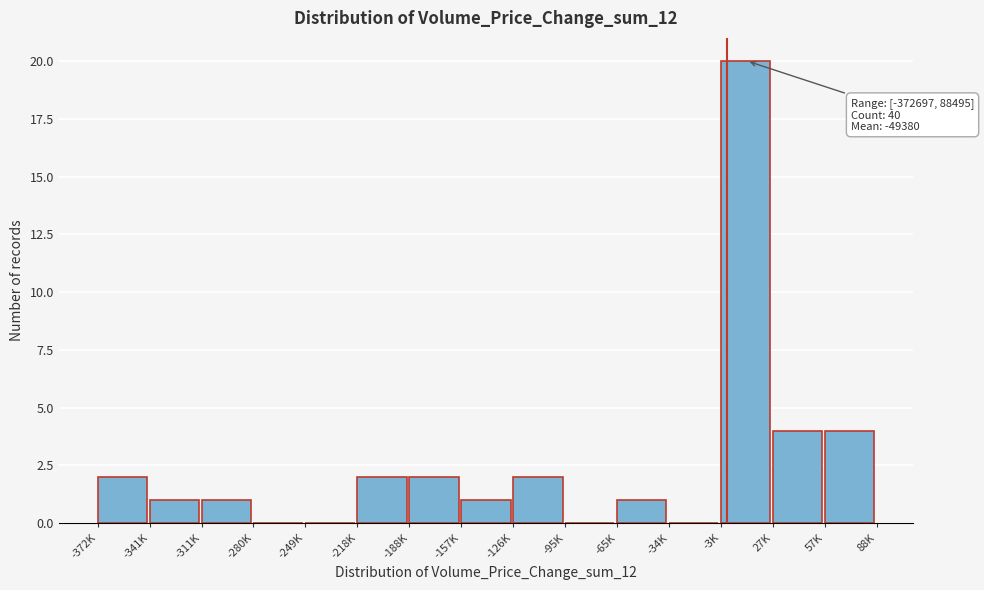

Reading right to left, transcribe all the data shown in this chart.

57K=4	27K=4	-3K=20	-34K=0	-65K=1	-95K=0	-126K=2	-157K=1	-188K=2	-218K=2	-249K=0	-280K=0	-311K=1	-341K=1	-372K=2